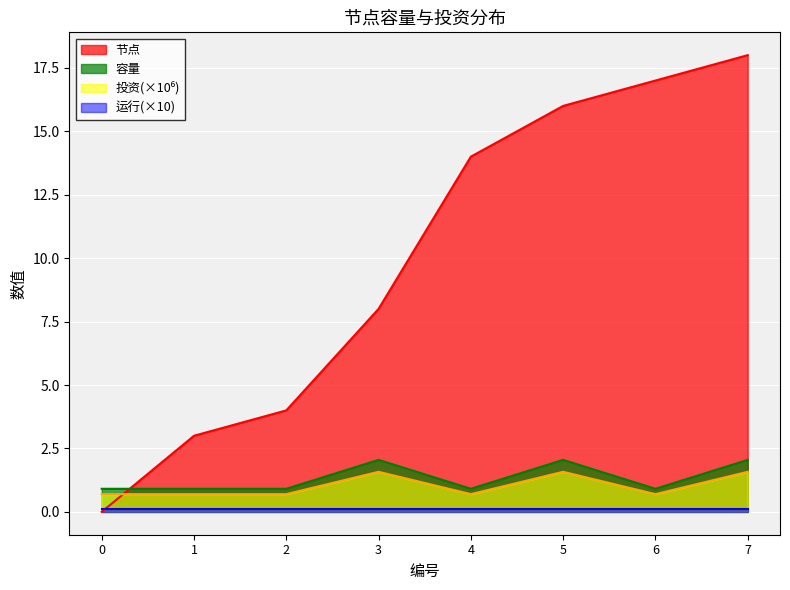

How many interior local valleys does the 投资 series have?

2